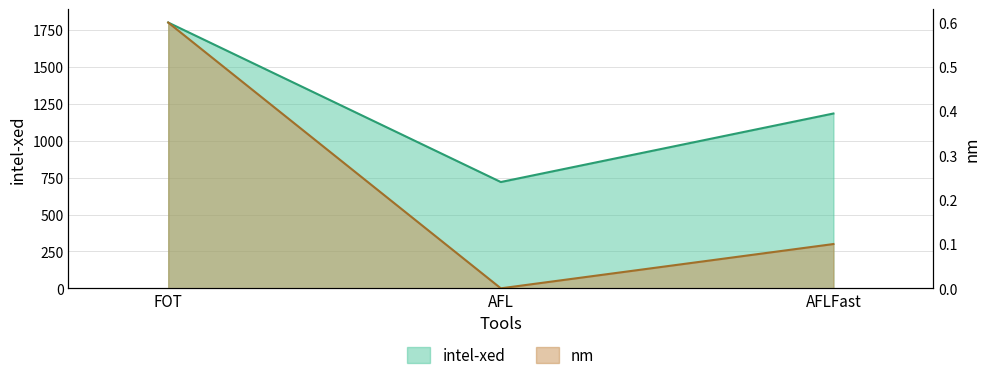

Is the value of nm at AFLFast greater than the value of intel-xed at AFLFast?

No